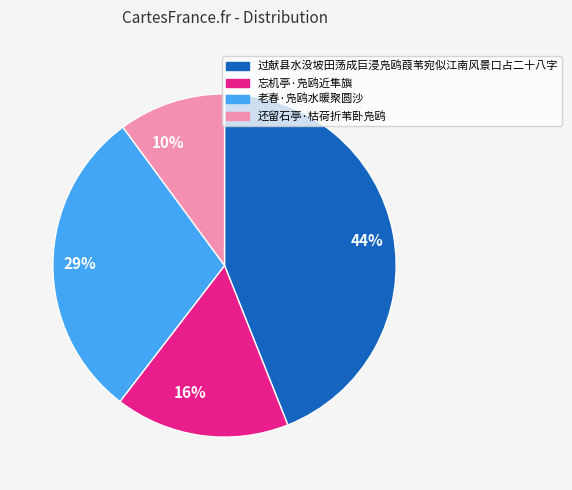

What is the ratio of the value at 10% to the value at 16%?

0.6